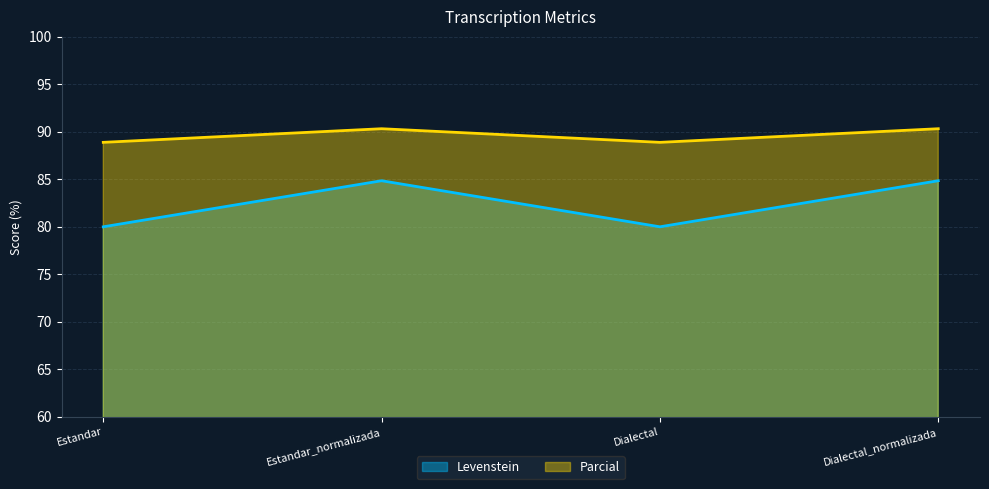

What is the label of the 2nd point from the left?

Estandar_normalizada